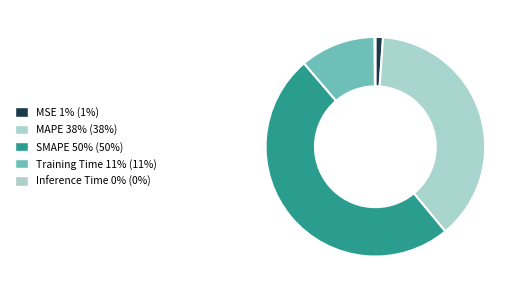

Is there any slice that represents more than half of the pie?

No